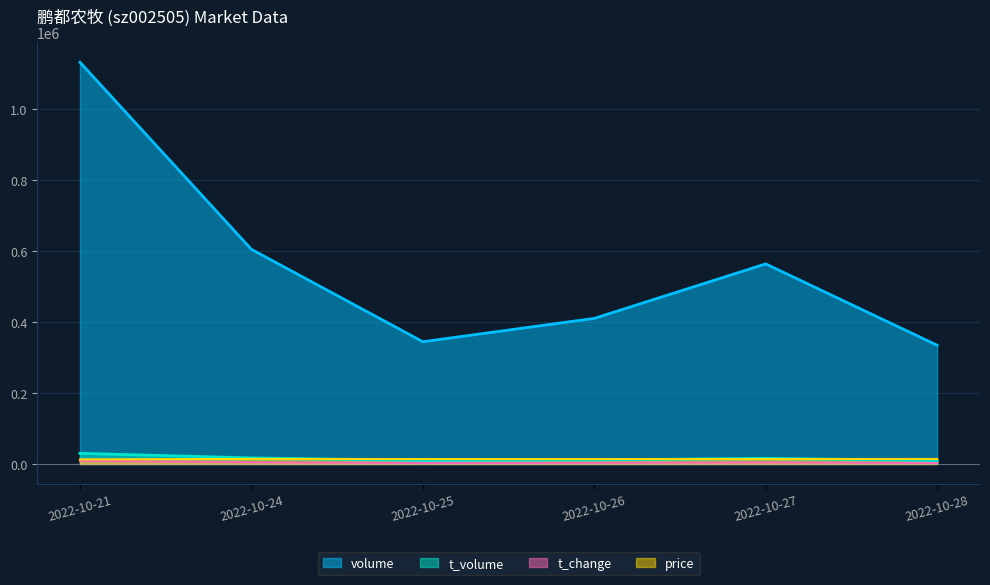

Reading right to left, transcribe all the data shown in this chart.

volume: 334721.0	563993.0	410418.0	344616.0	605091.0	1132462.0
t_volume: 9527.0	15810.0	11204.0	9551.0	17040.0	29945.0
t_change: 2650.0	4400.0	3200.0	2700.0	4750.0	8900.0
price: 14100.0	13850.0	13800.0	13800.0	14250.0	12850.0